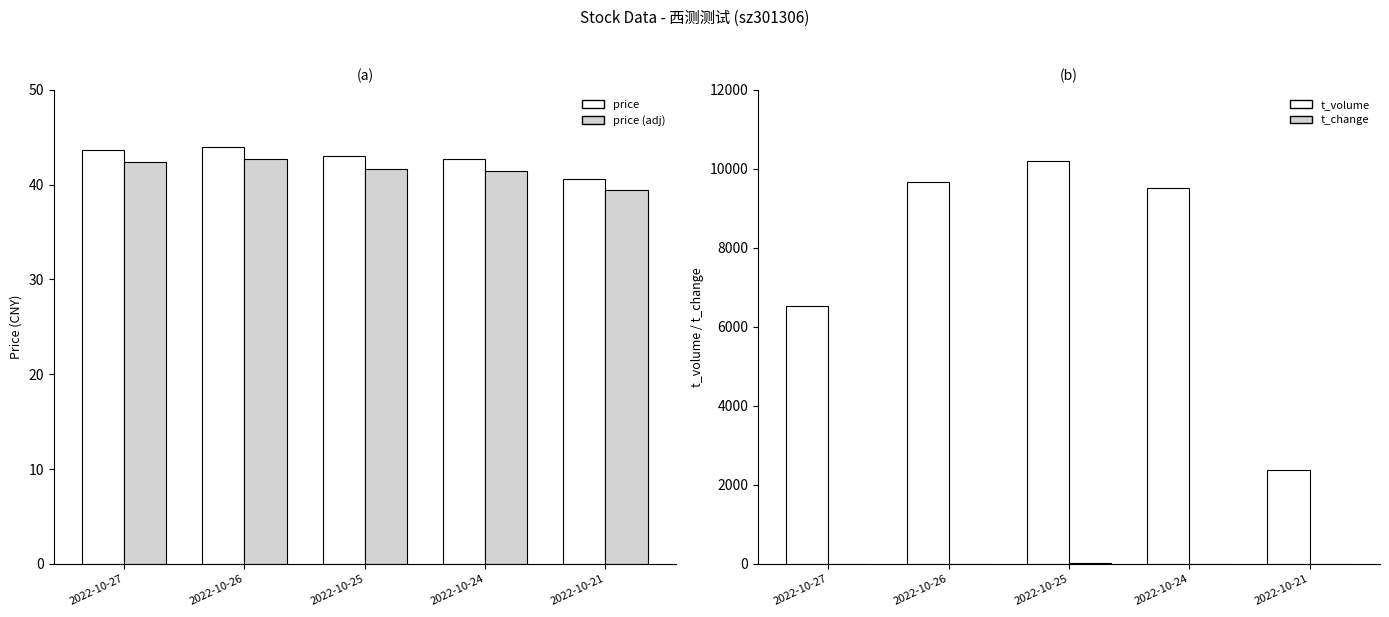

What is the value of the t_change bar at the 4th from the left?

11.1